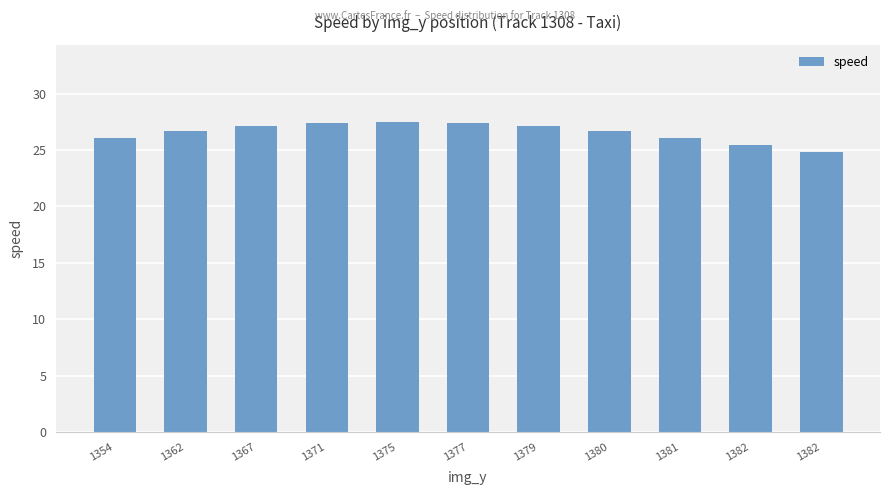

Is it true that the value at 1382 is 38.3?

False